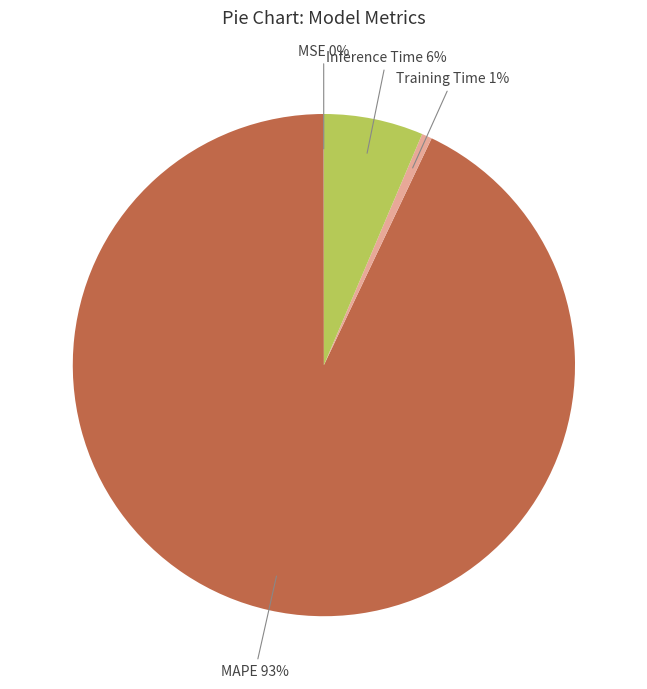

To the nearest percent, what is the average slice percentage?

25%